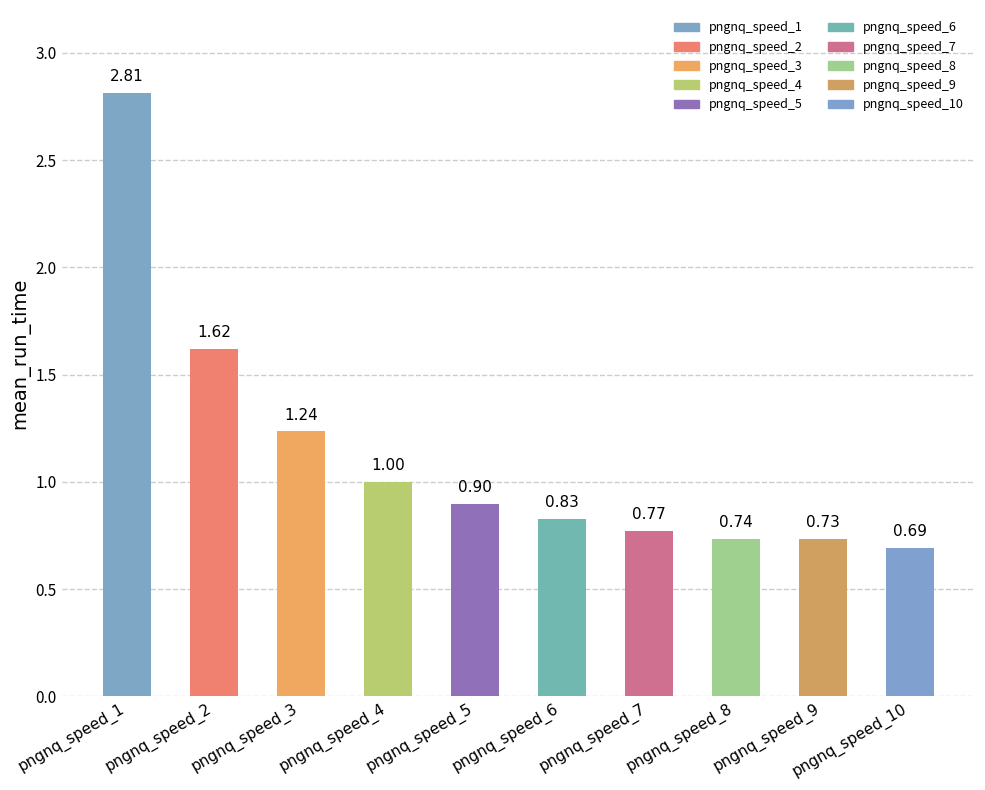

What is the value of the 5th bar from the left?

0.9